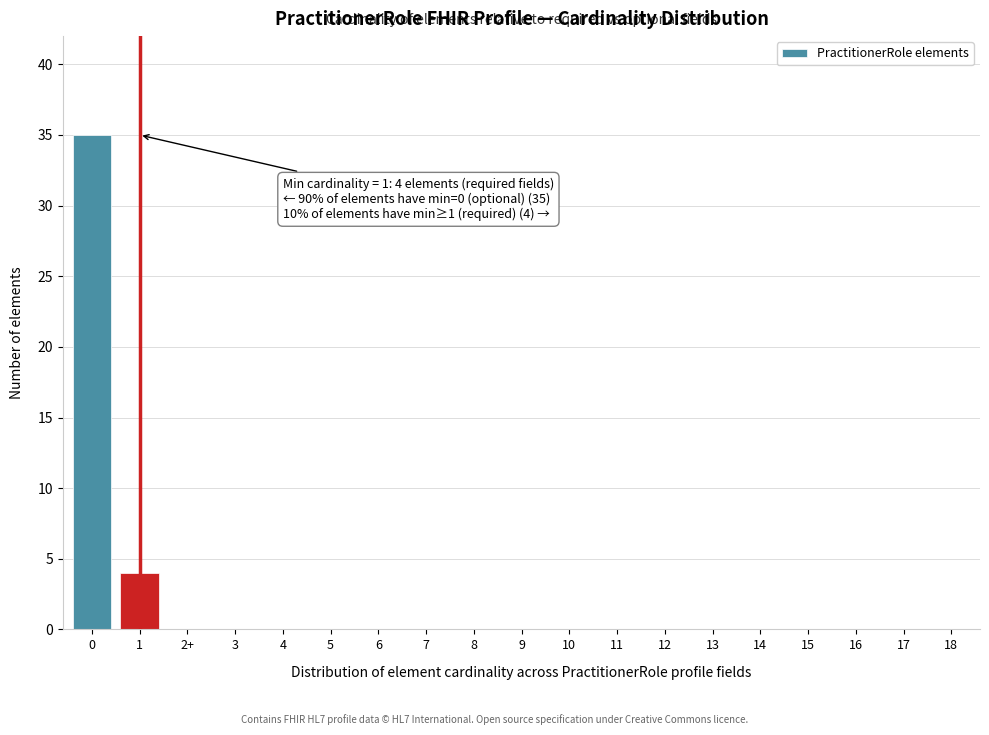

Reading right to left, transcribe all the data shown in this chart.

18=0	17=0	16=0	15=0	14=0	13=0	12=0	11=0	10=0	9=0	8=0	7=0	6=0	5=0	4=0	3=0	2+=0	1=4	0=35